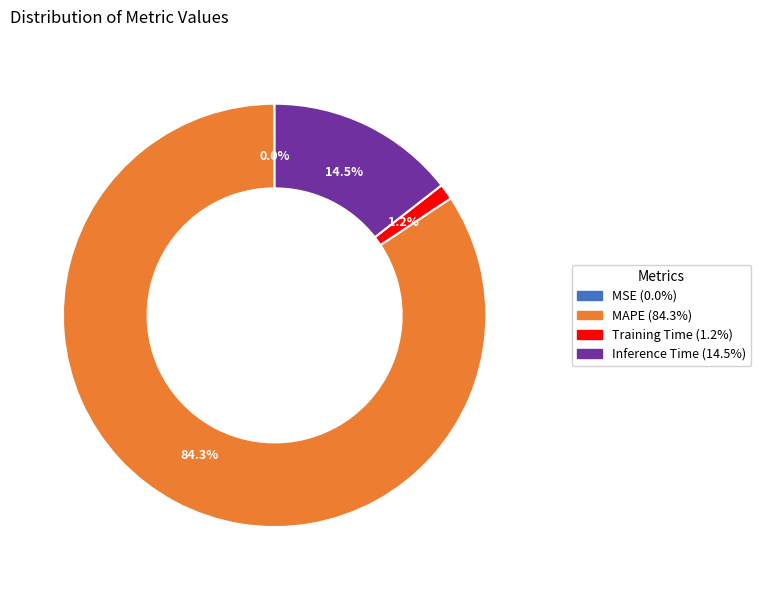

Is there a majority slice in this chart?

Yes